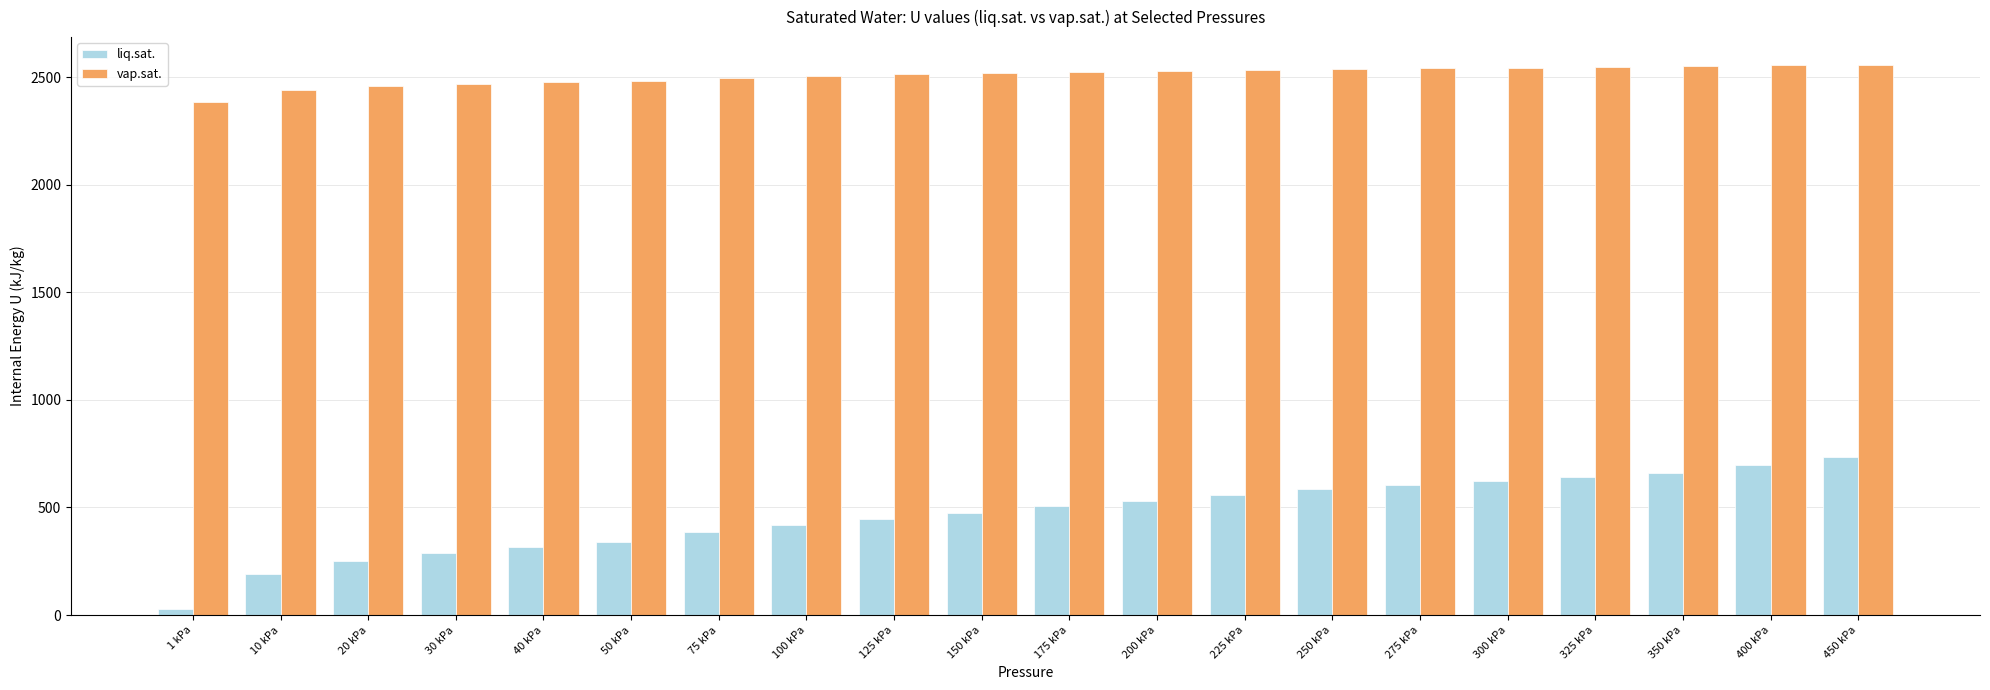

Which series has the largest range (max minus min)?

liq.sat.